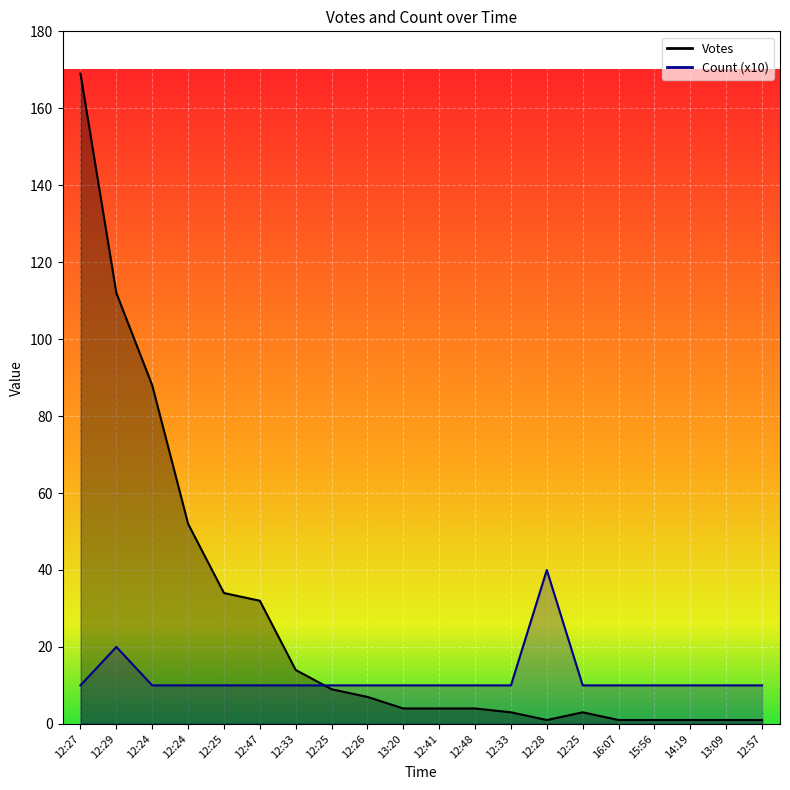

What is the greatest value displayed?

169